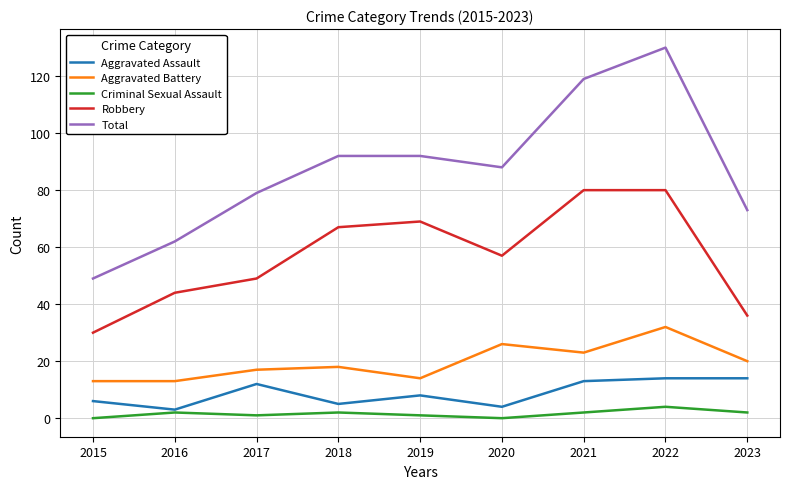

The value of Robbery at 2015 is 30. True or false?

True